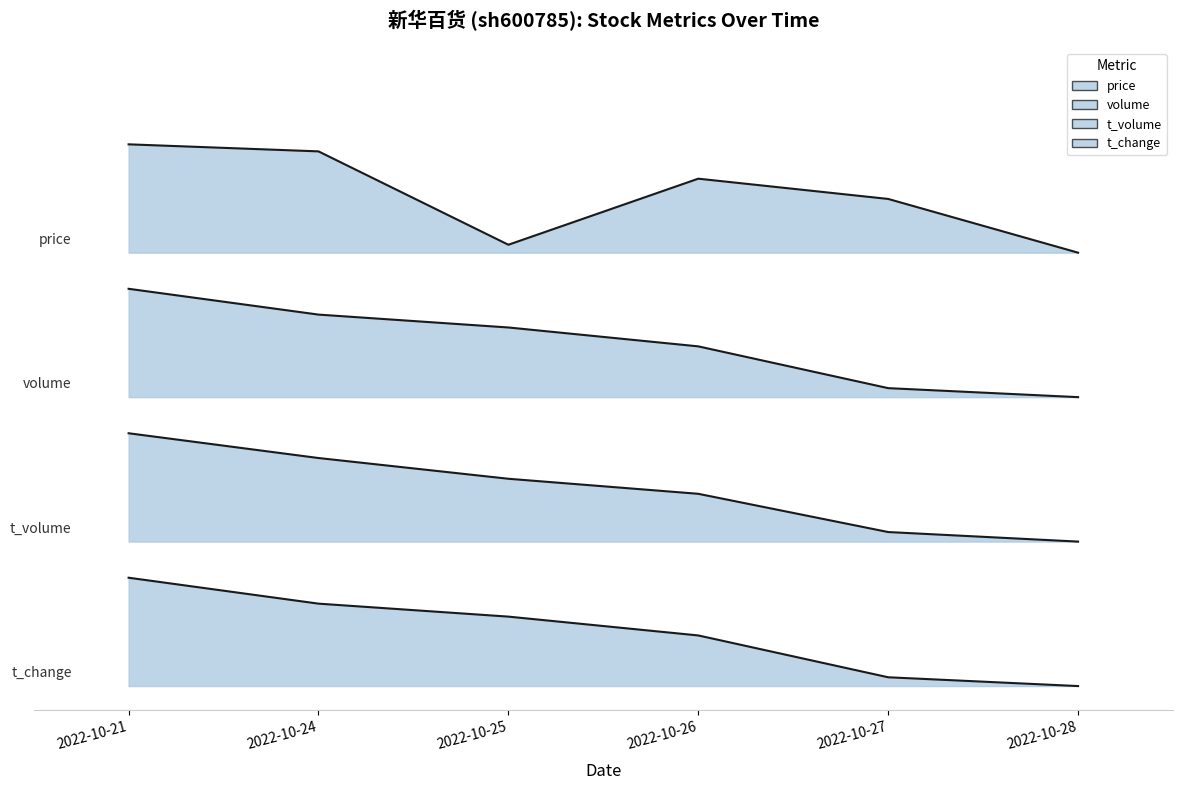

True or false: price and t_change cross at least once.

False